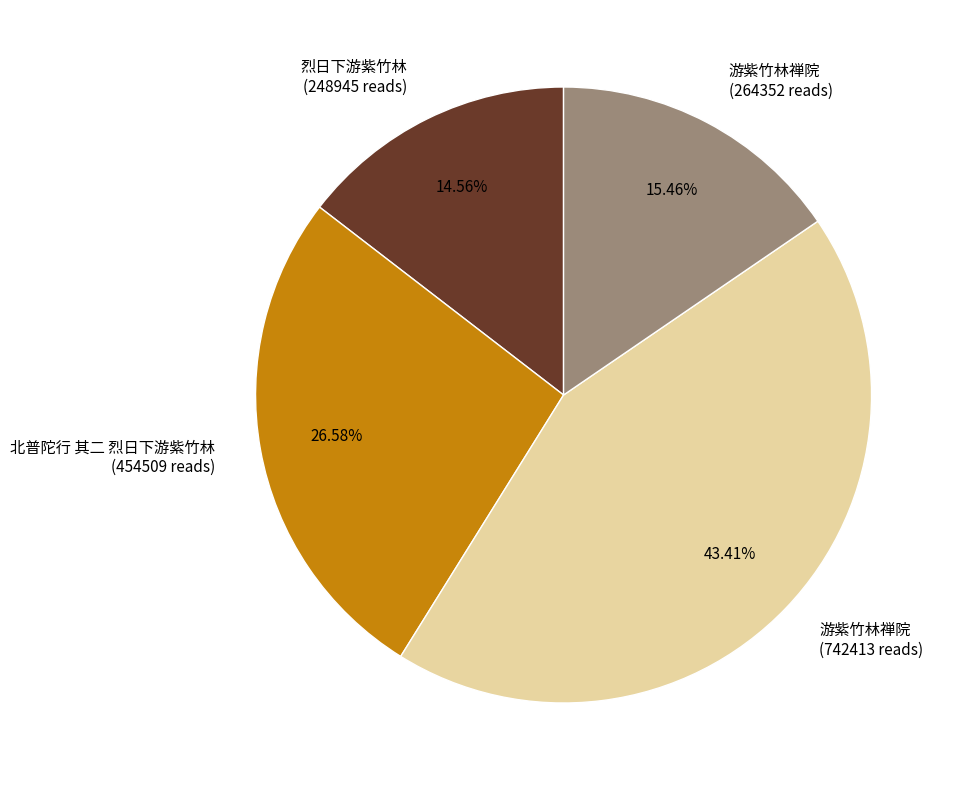

Is there a majority slice in this chart?

No